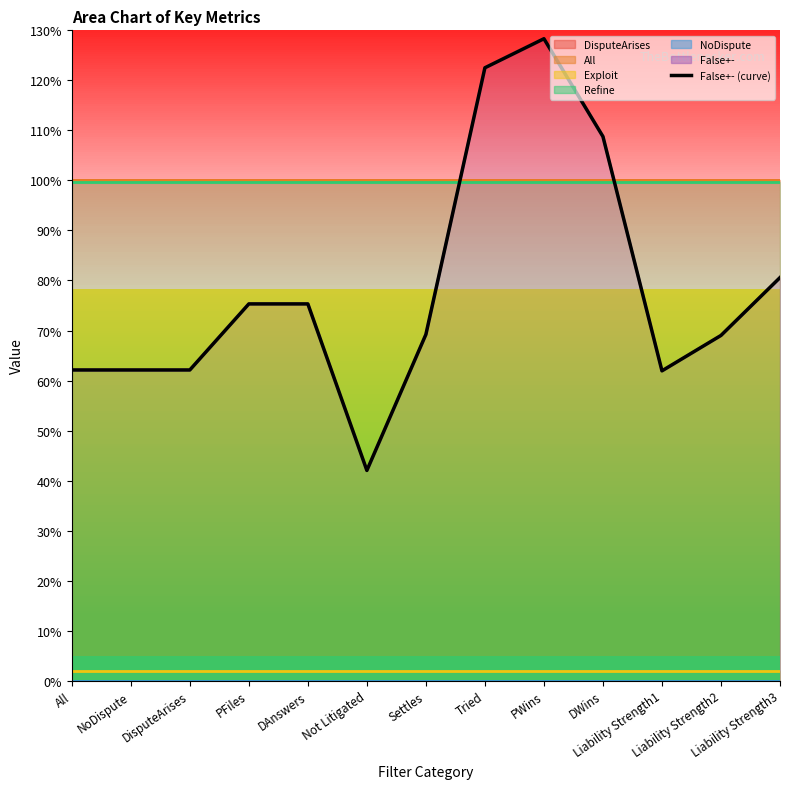

What are all the series names shown in the legend?

DisputeArises, All, Exploit, Refine, NoDispute, False+-